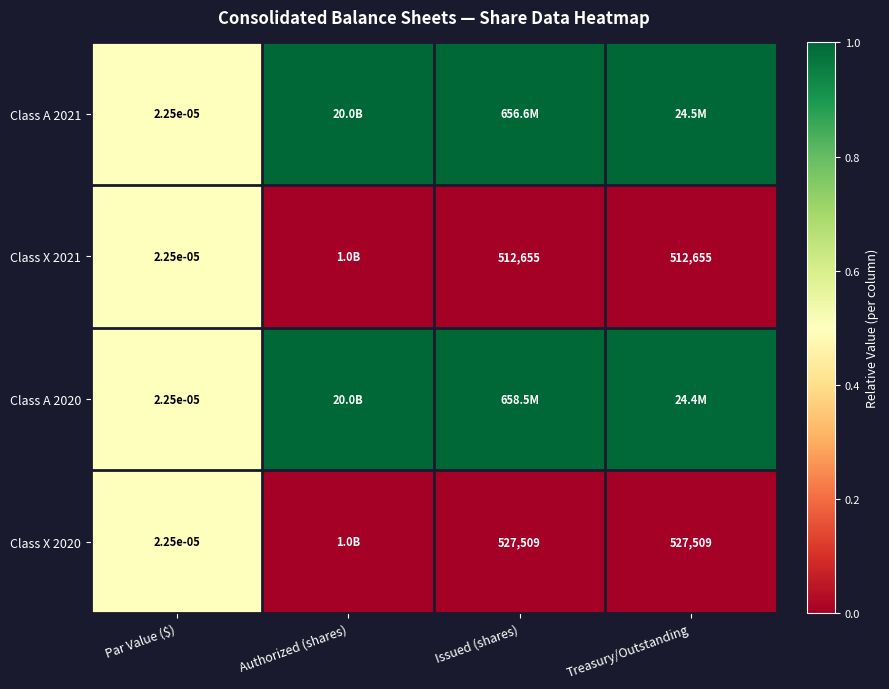

What value does the Class A 2020 series have at Treasury/Outstanding?

1.0